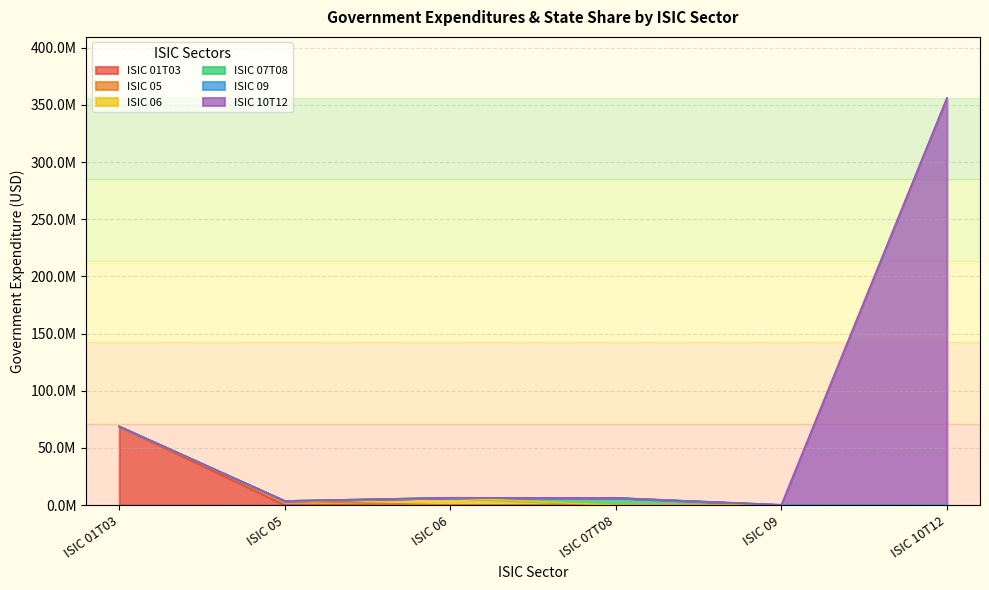

Does the chart have visible grid lines?

Yes